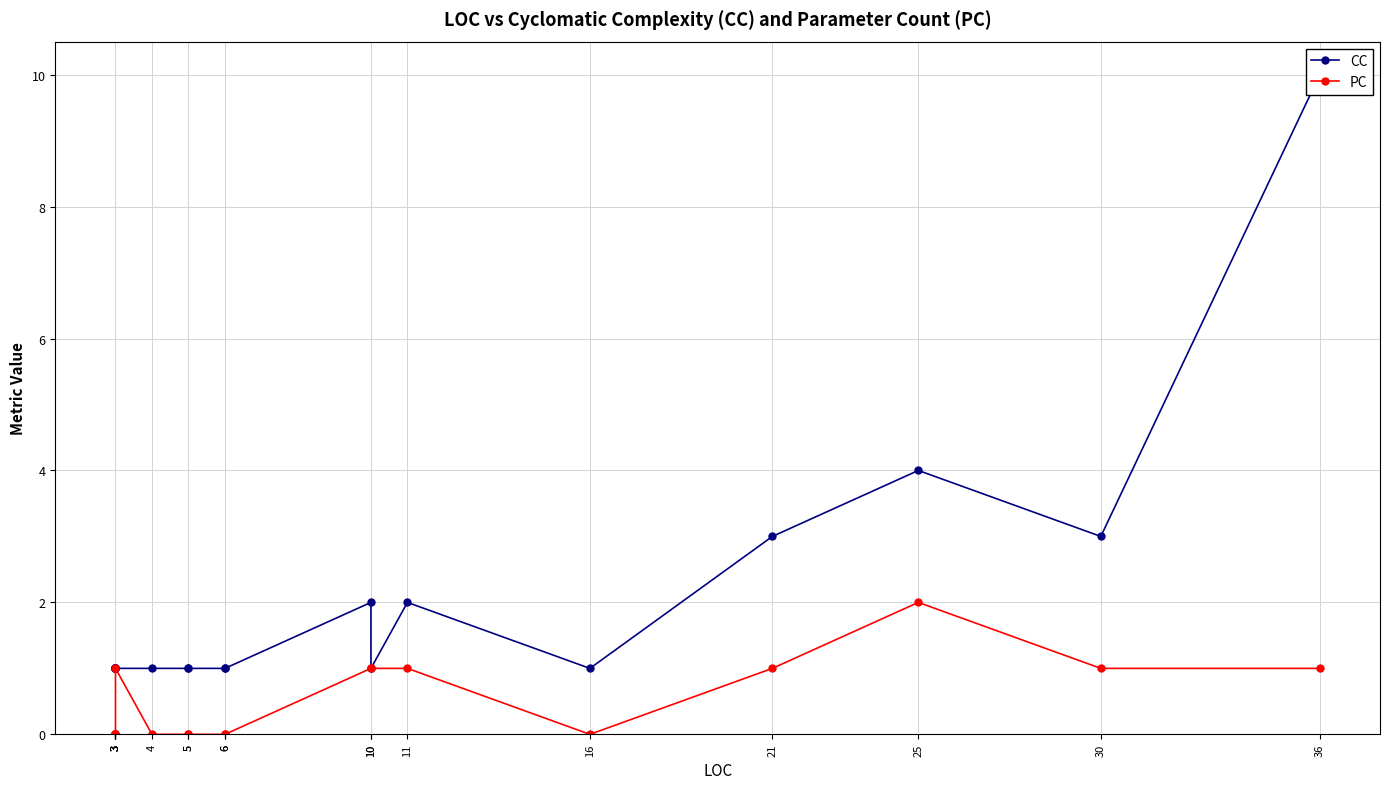

How many data points does each series have?

19